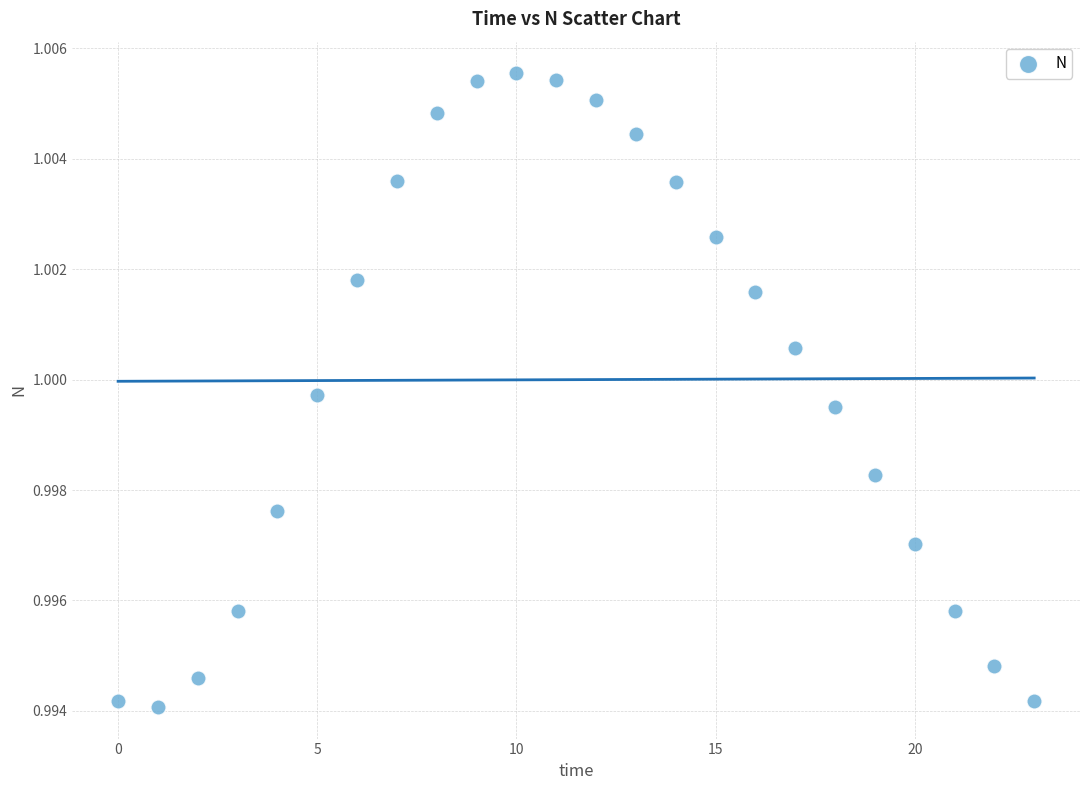

Count the number of points in this scatter plot.

24